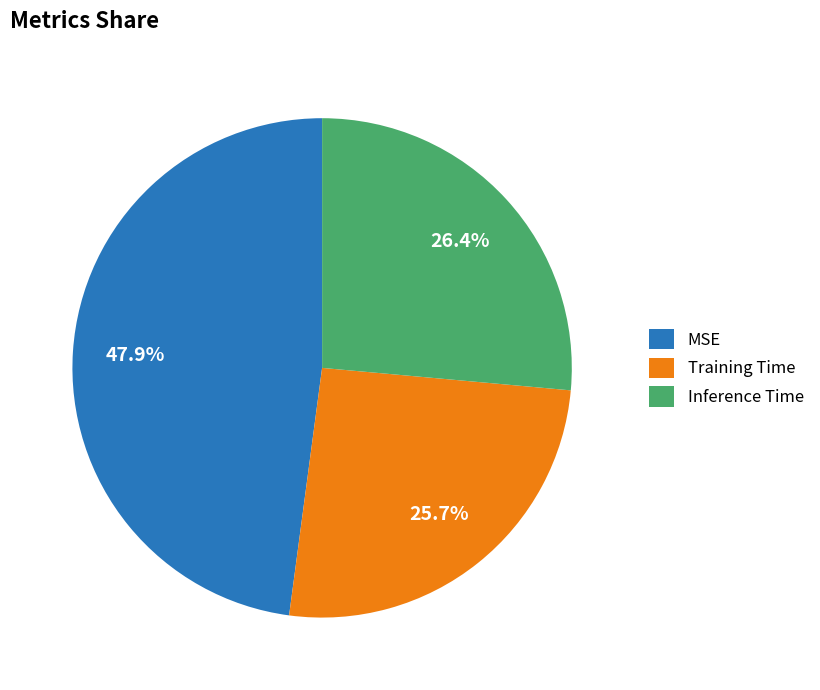

Rank the categories by value from lowest to highest.

Training Time, Inference Time, MSE